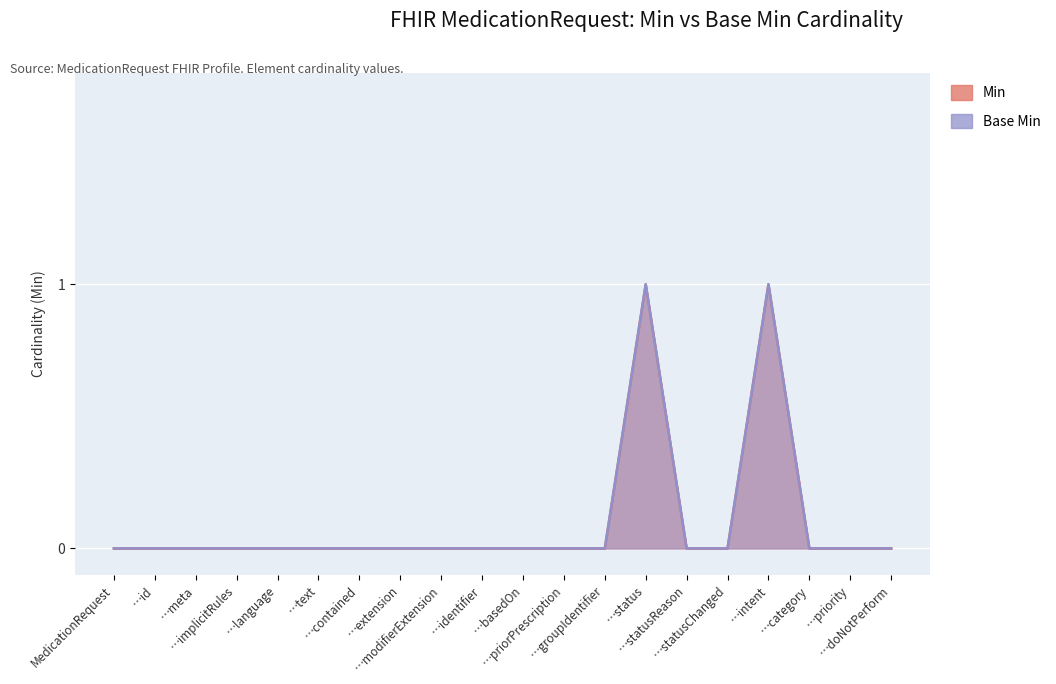

How many lines are shown in the chart?

2